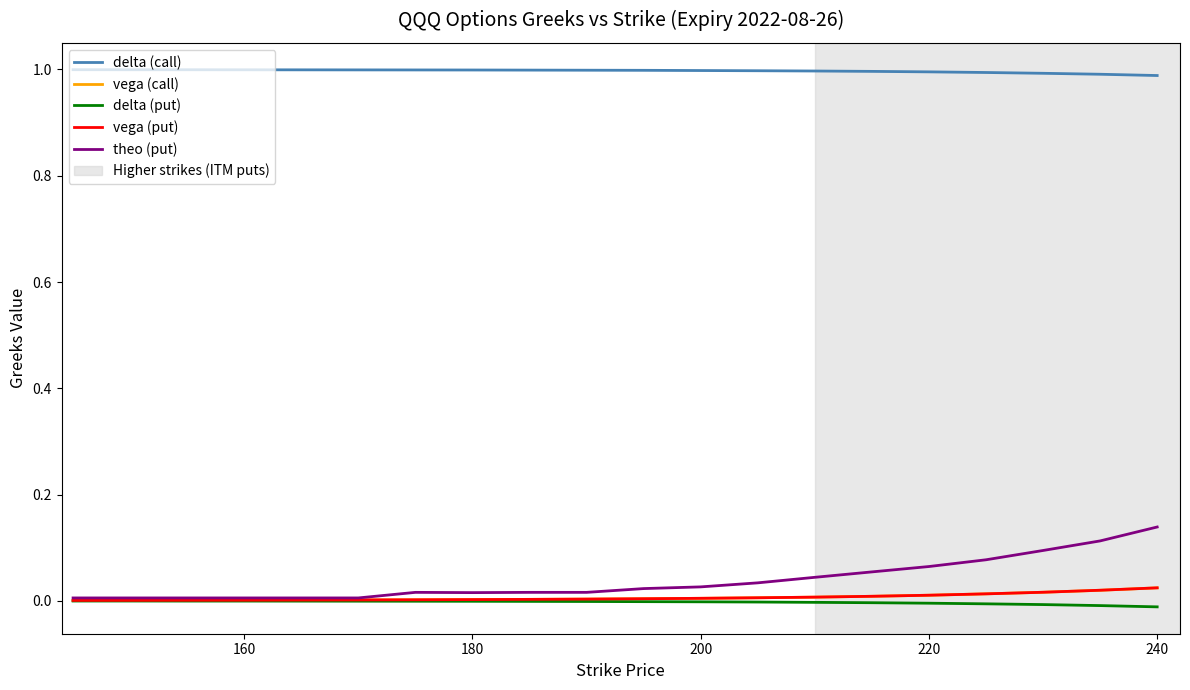

True or false: vega (call) and delta (call) intersect in this chart.

False